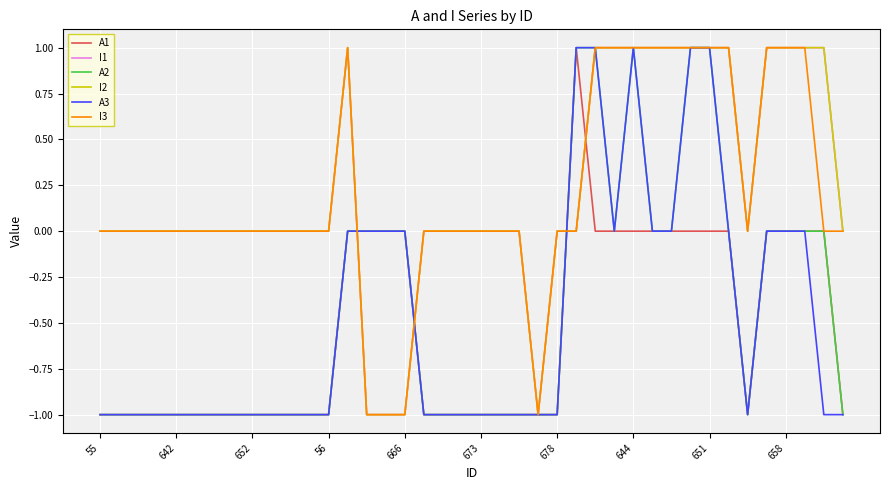

How many times do A1 and I2 cross each other?

4